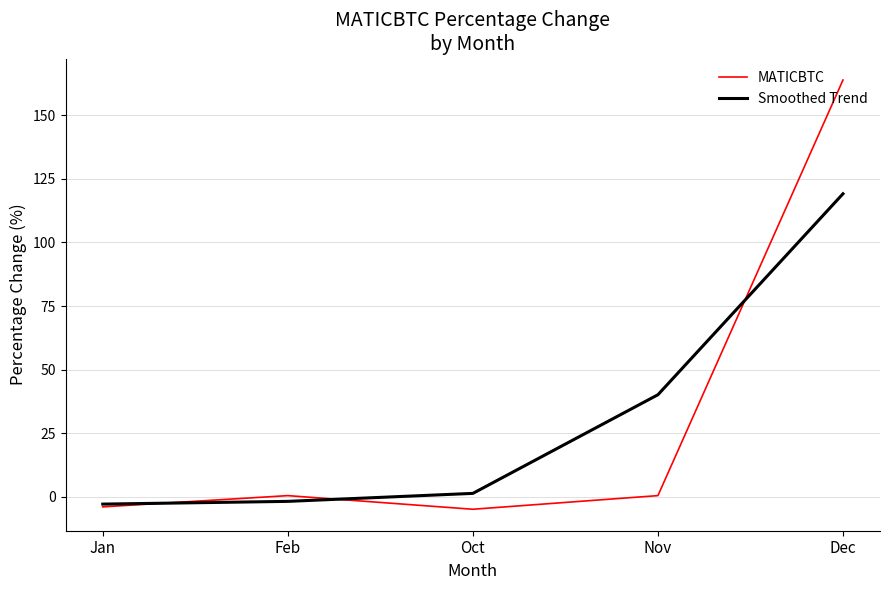

How many values in the Smoothed Trend series are below 1?

2